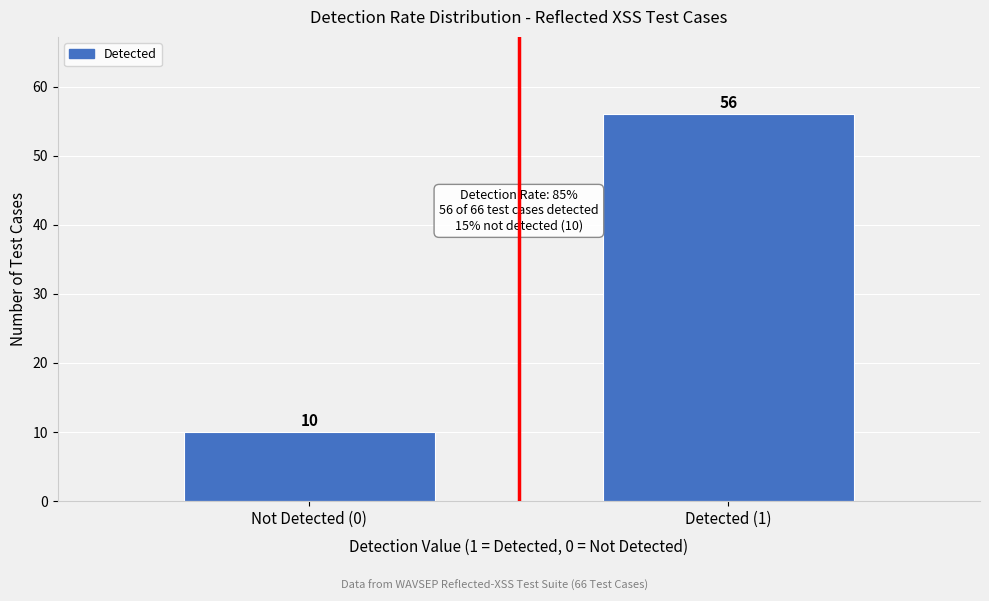

Reading left to right, extract all data points from this chart.

10	56